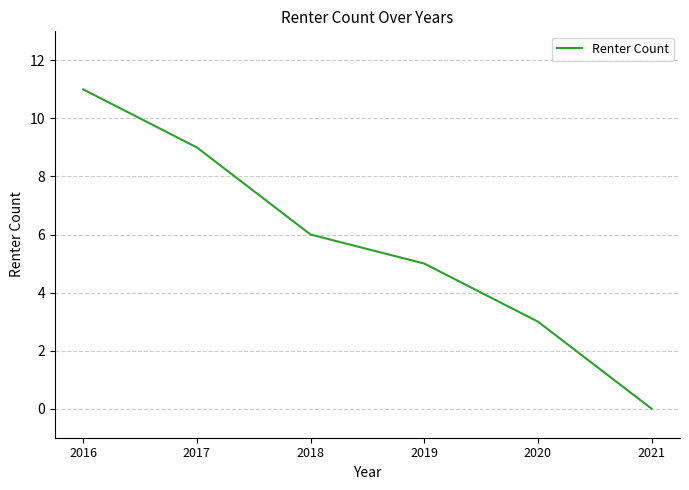

What is the greatest value displayed?

11